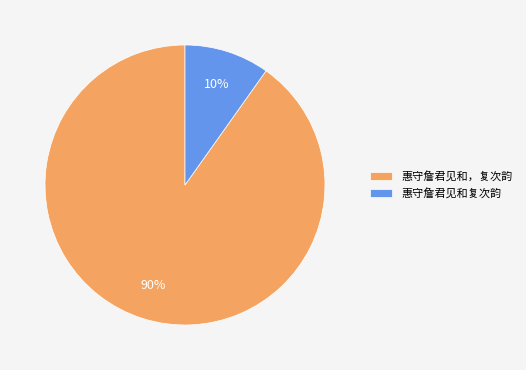

Between 惠守詹君见和，复次韵 and 惠守詹君见和复次韵, which is larger?

惠守詹君见和，复次韵